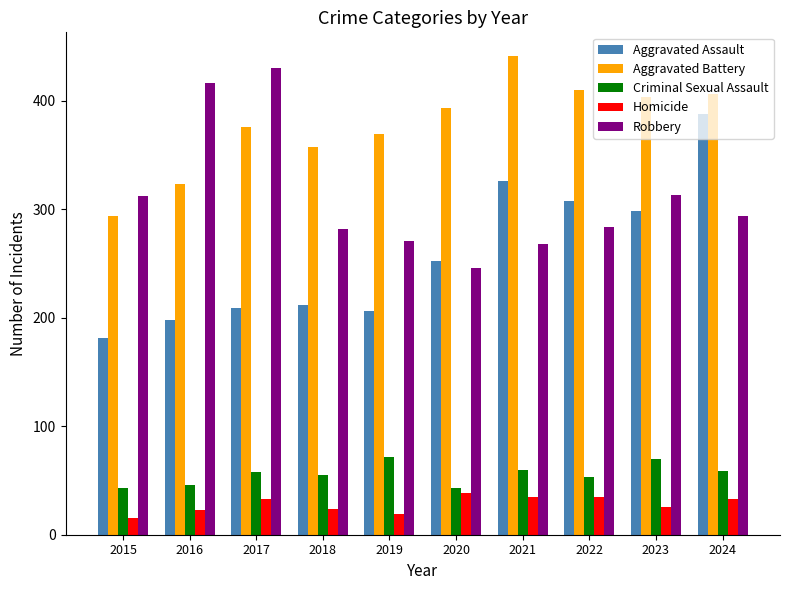

The value of Robbery at 2015 is 312. True or false?

True